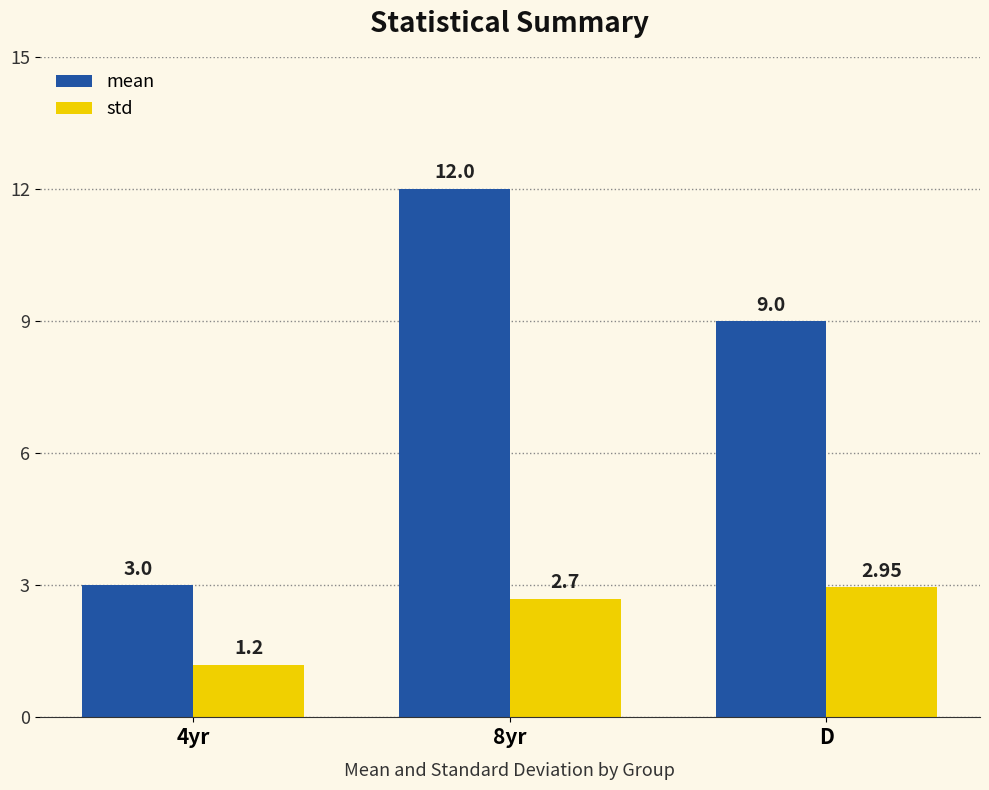

How many distinct data groups are displayed?

2